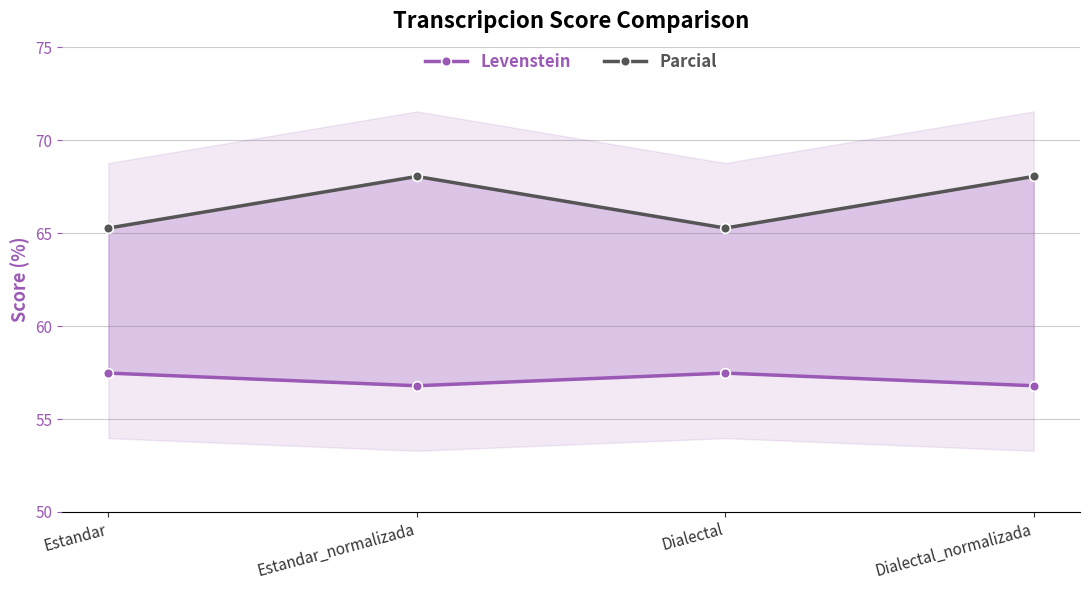

How many interior local peaks does the Levenstein series have?

1